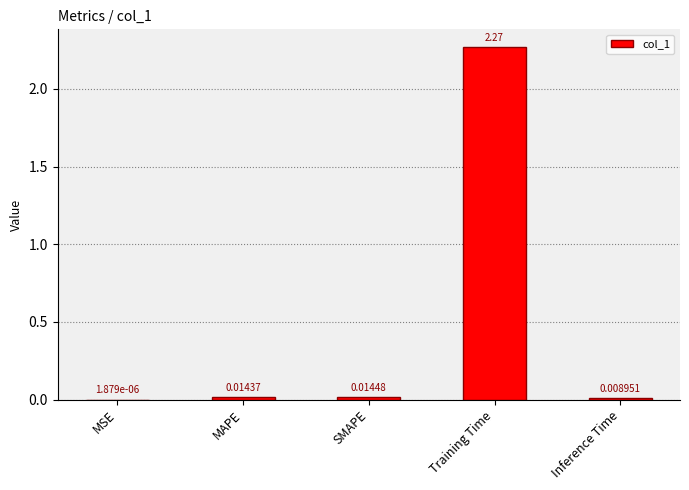

Does the chart contain stacked bars?

No